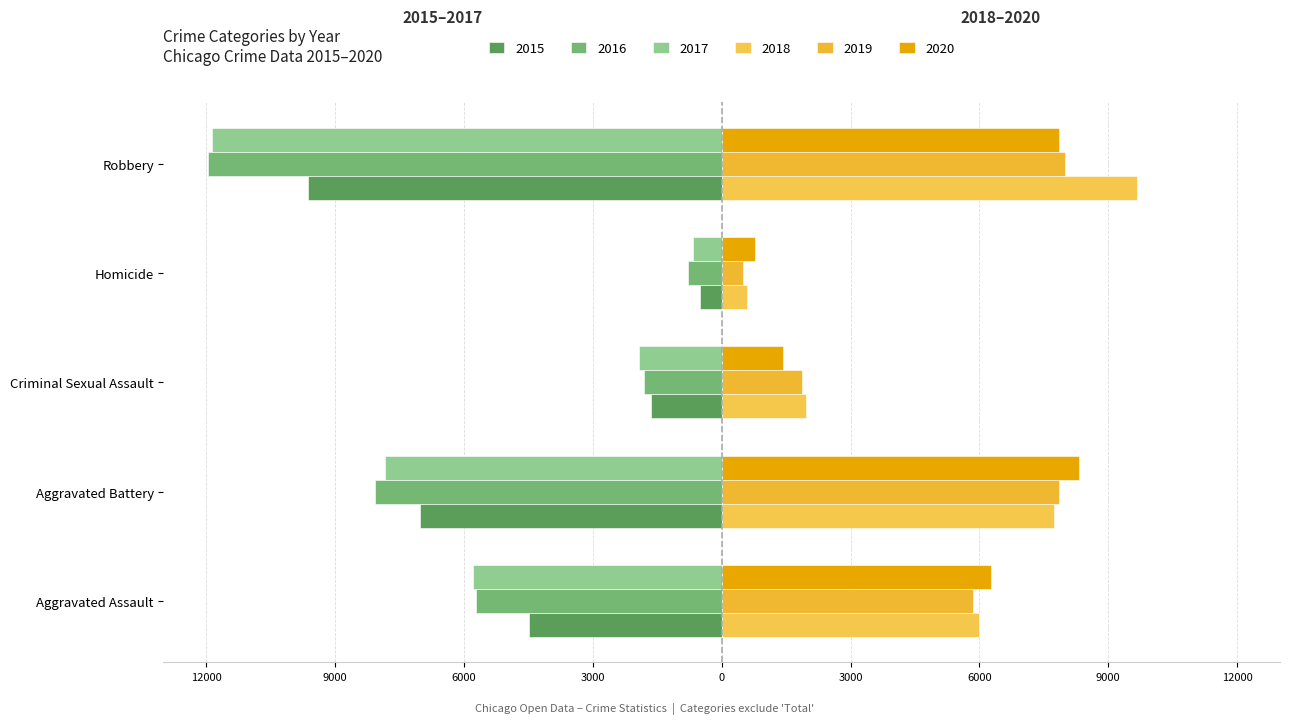

How many data points in 2020 are above 6263?

2